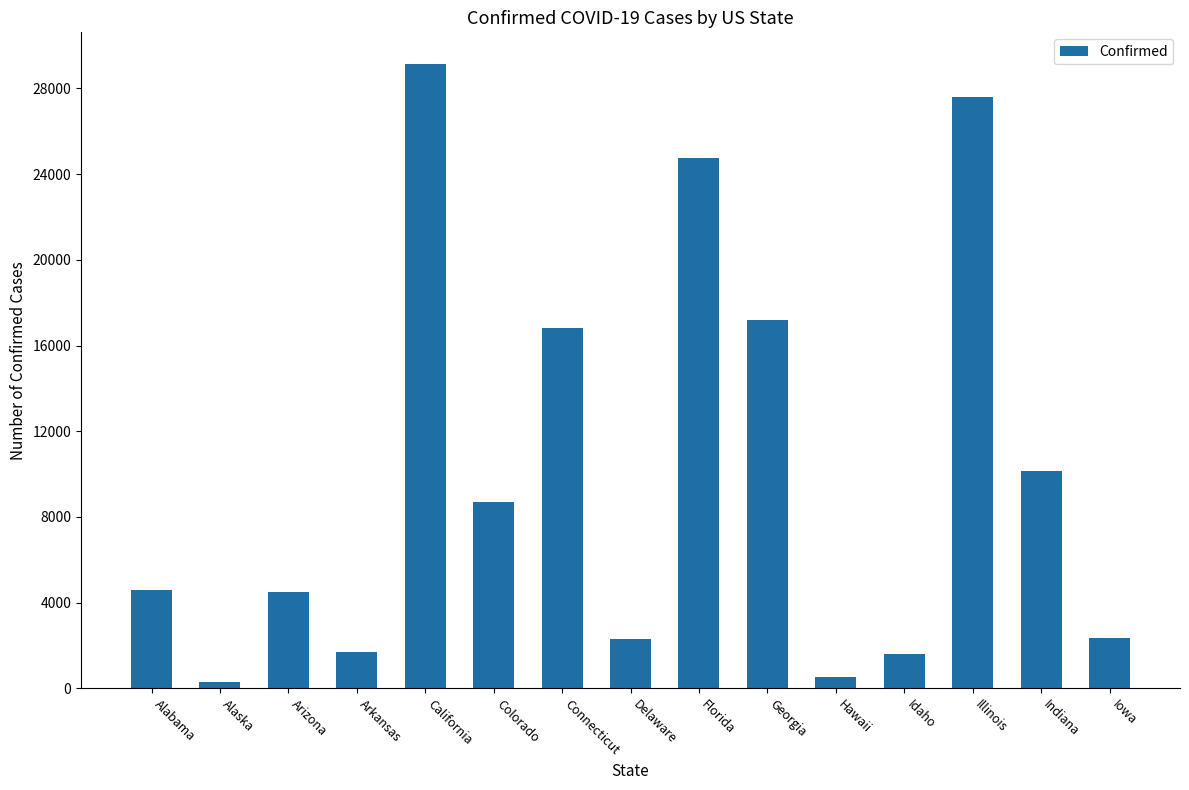

Which category has the highest value across all series?

California